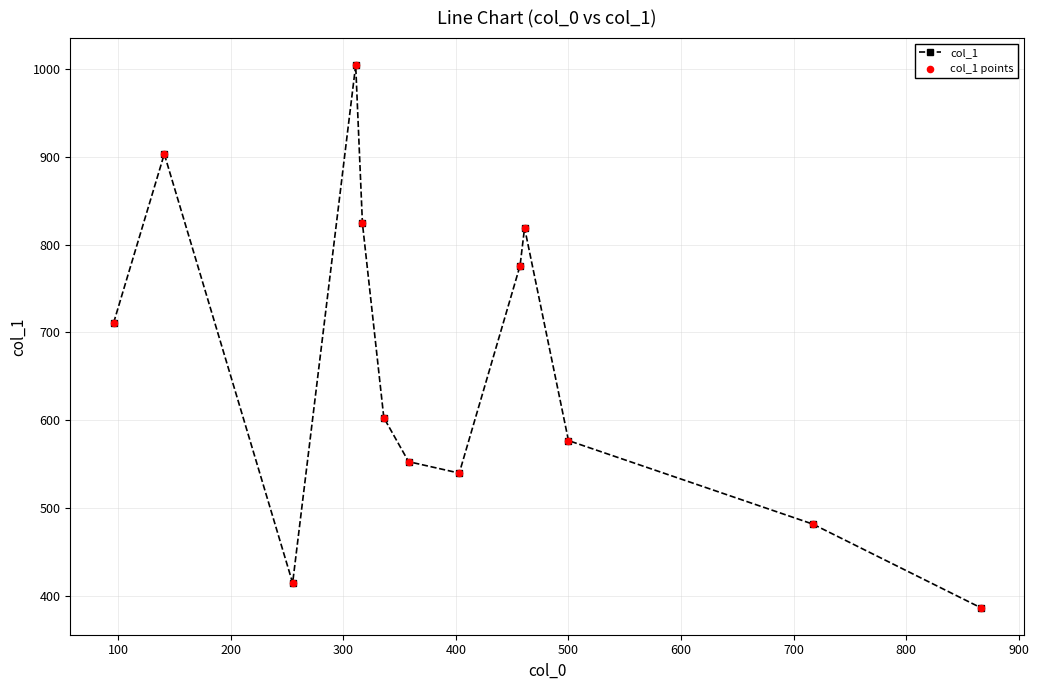

What is the maximum value shown in the chart?

1004